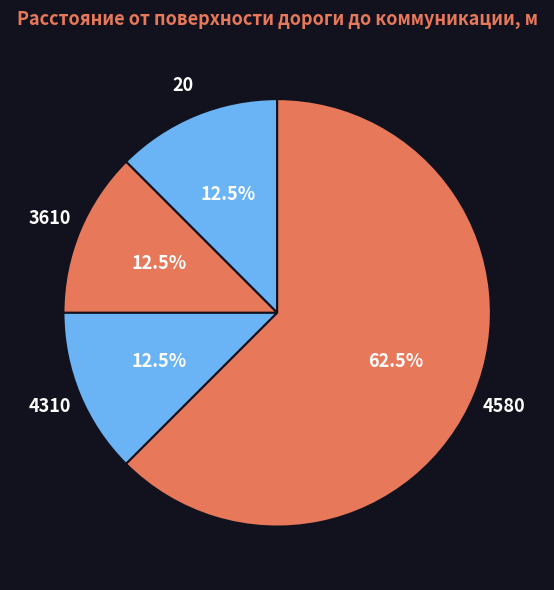

Which has a higher value, 20 or 4580?

4580